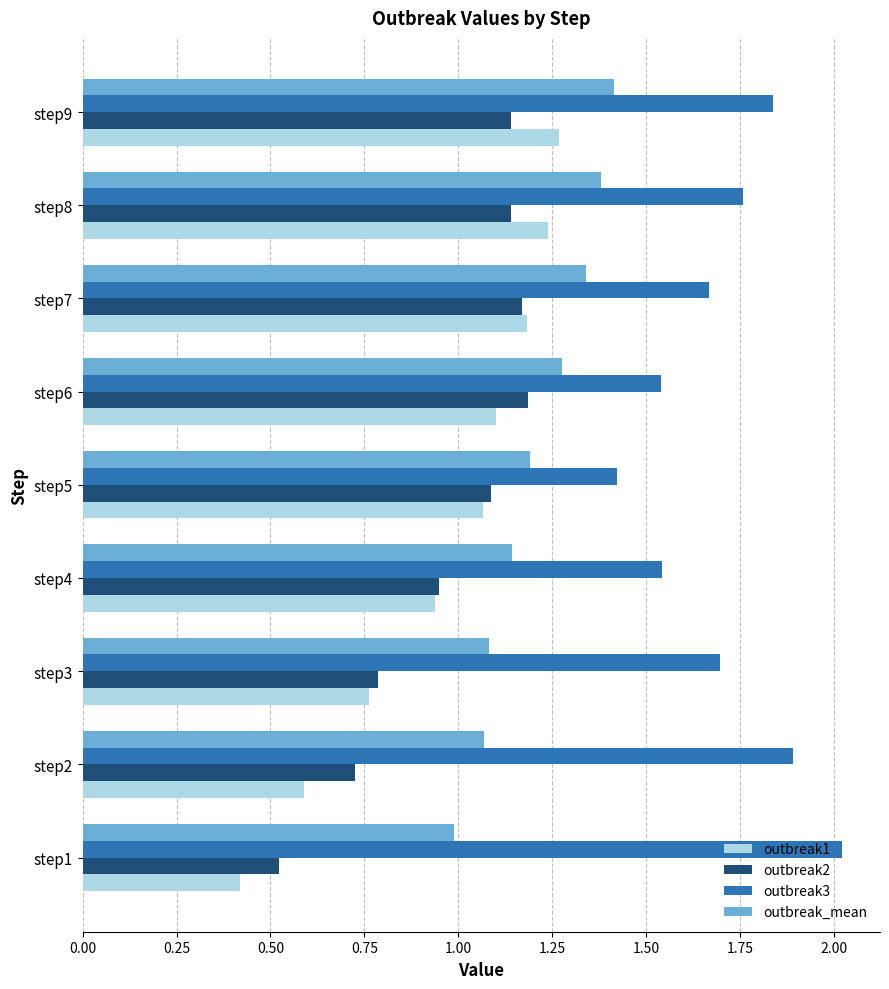

What is the difference between the outbreak2 values at step9 and step2?

0.4